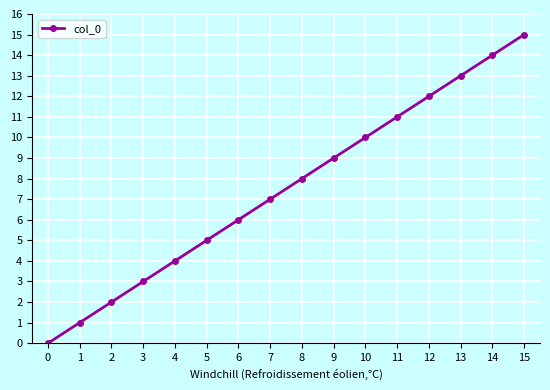

What is the value of the 2nd point from the left?

1